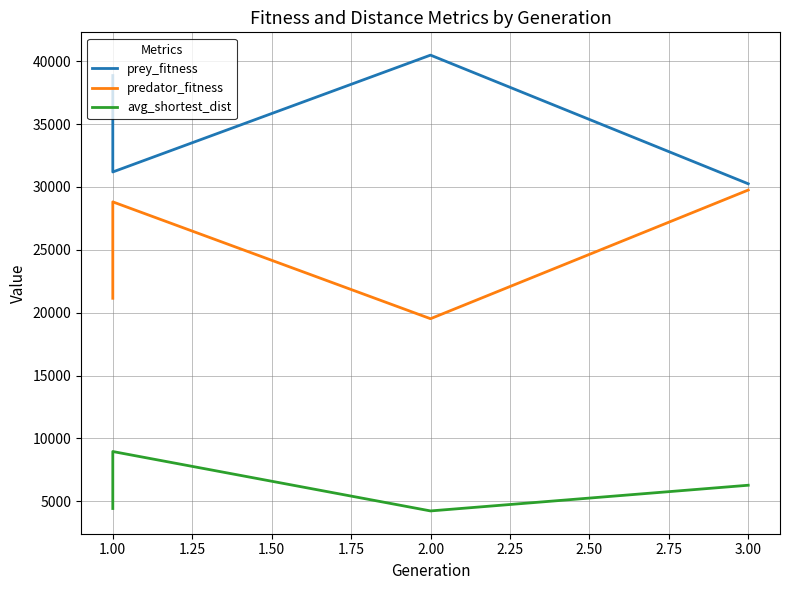

How many values in the predator_fitness series are below 28811?

2